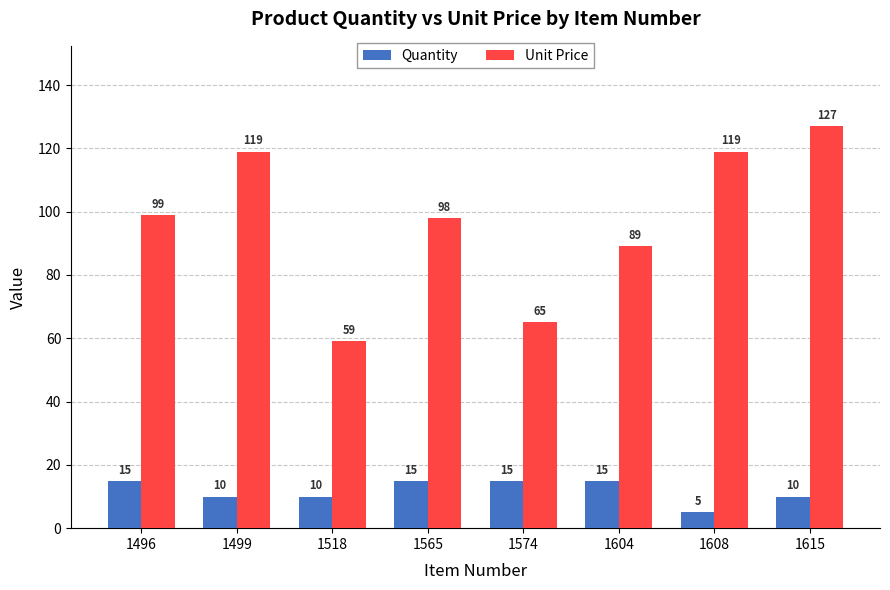

How many groups of bars are there?

8